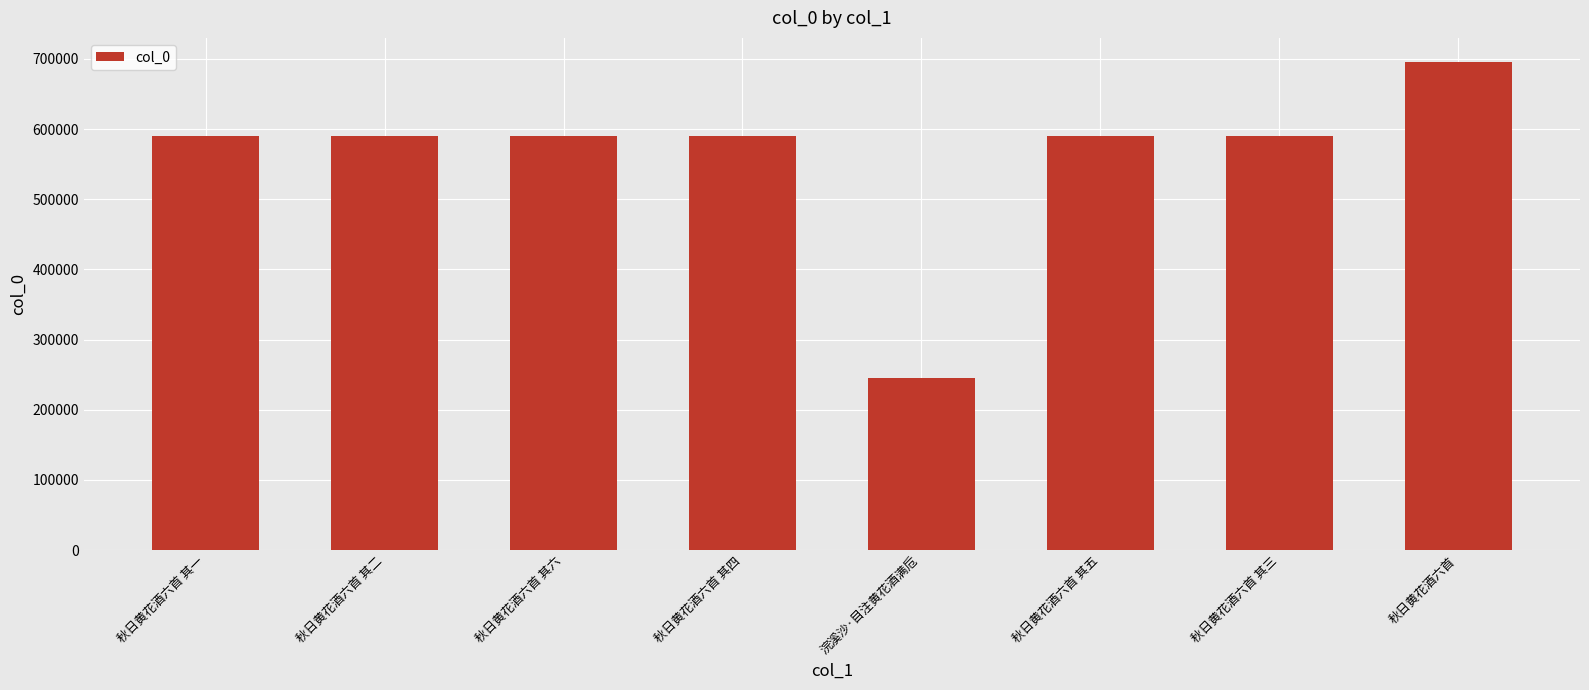

What is the greatest value displayed?

695174